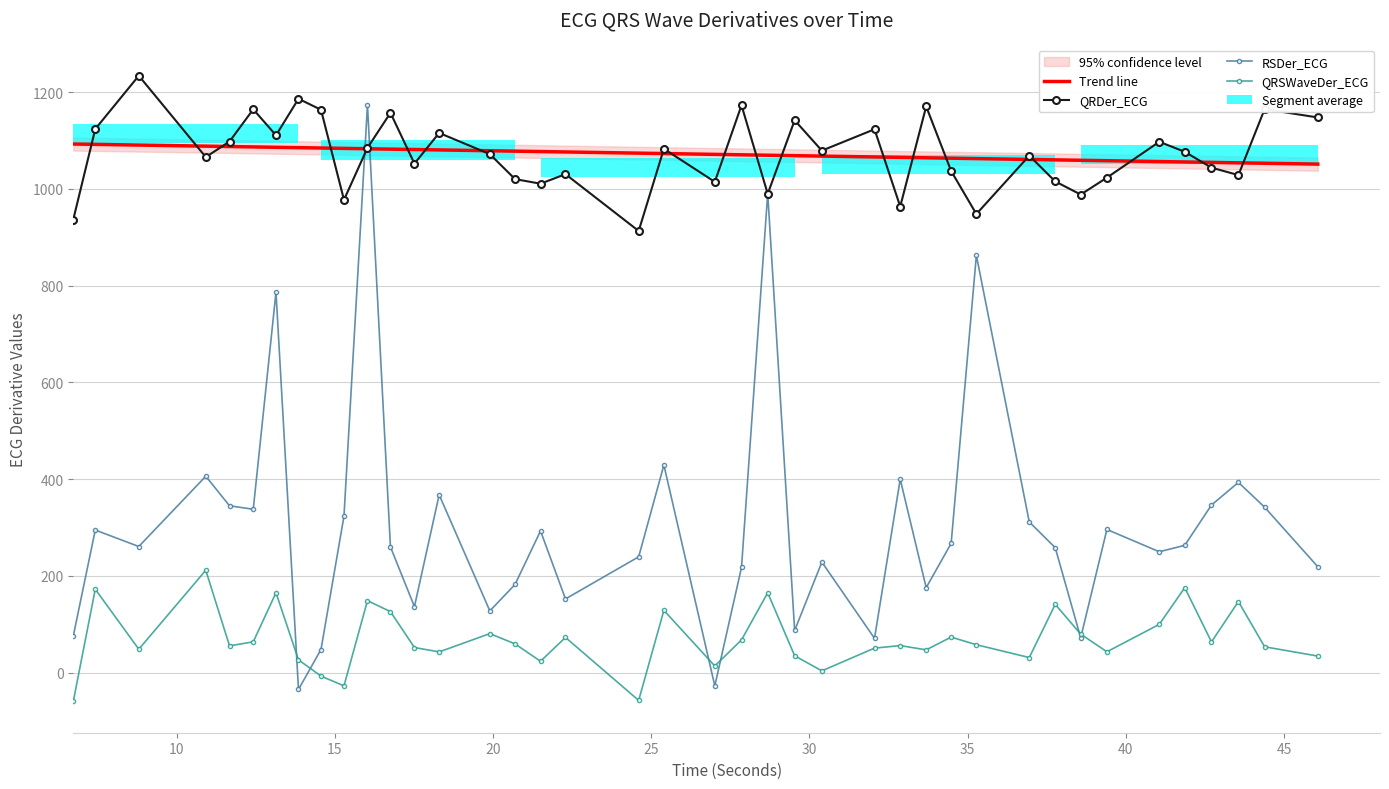

What are all the series names shown in the legend?

QRDer_ECG, RSDer_ECG, QRSWaveDer_ECG